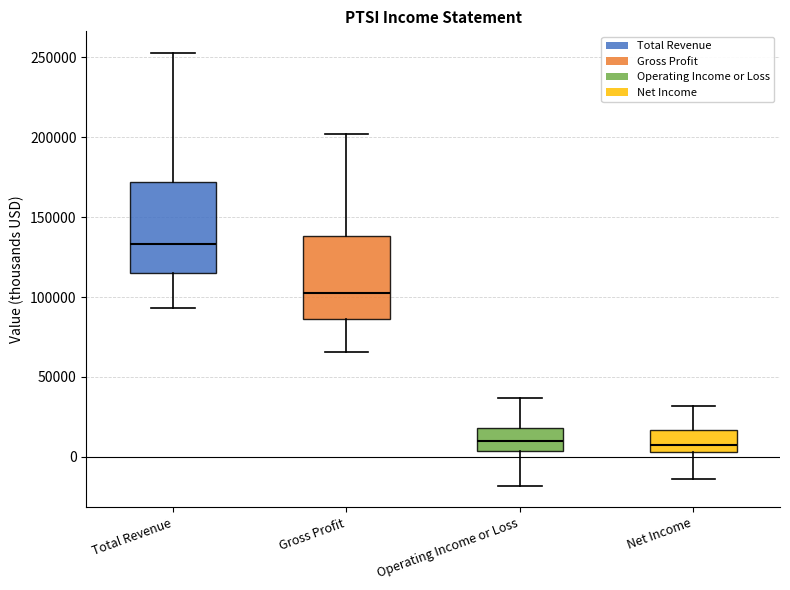

Reading left to right, transcribe this box plot: for each box, give where its median line is, the range the box spans, and where its two whiskers end, as read against the y-axis. The values are not printed on the chart, so give them approximately, as read against the axis.

Total Revenue: median 135000, box 115000 to 170000, whiskers 95000 to 255000
Gross Profit: median 100000, box 85000 to 140000, whiskers 65000 to 200000
Operating Income or Loss: median 10000, box 5000 to 20000, whiskers -20000 to 35000
Net Income: median 5000 (just above the box's lower edge), box 5000 to 15000, whiskers -15000 to 30000